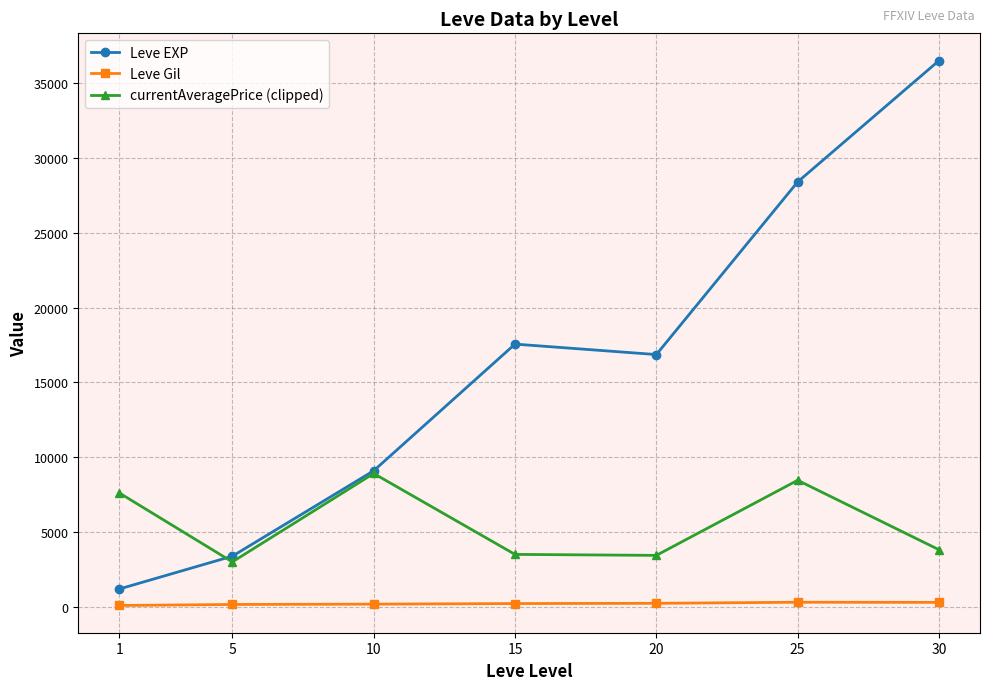

True or false: Leve Gil and Leve EXP cross at least once.

False